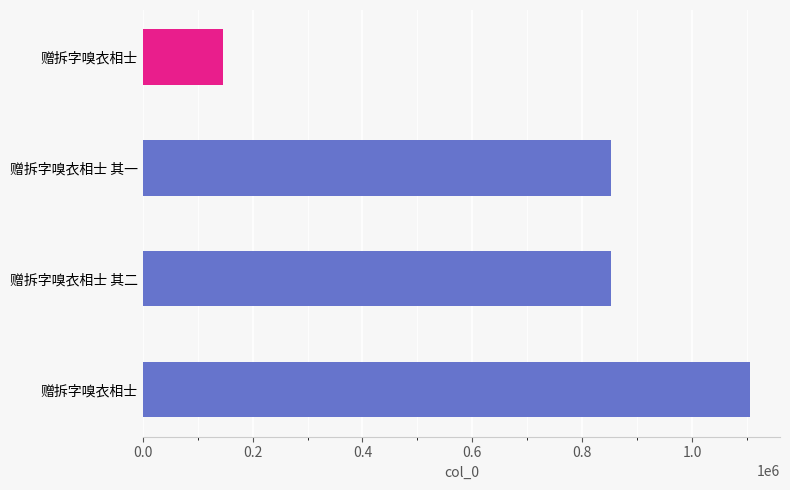

At which label does the data first exceed 851759?

赠拆字嗅衣相士